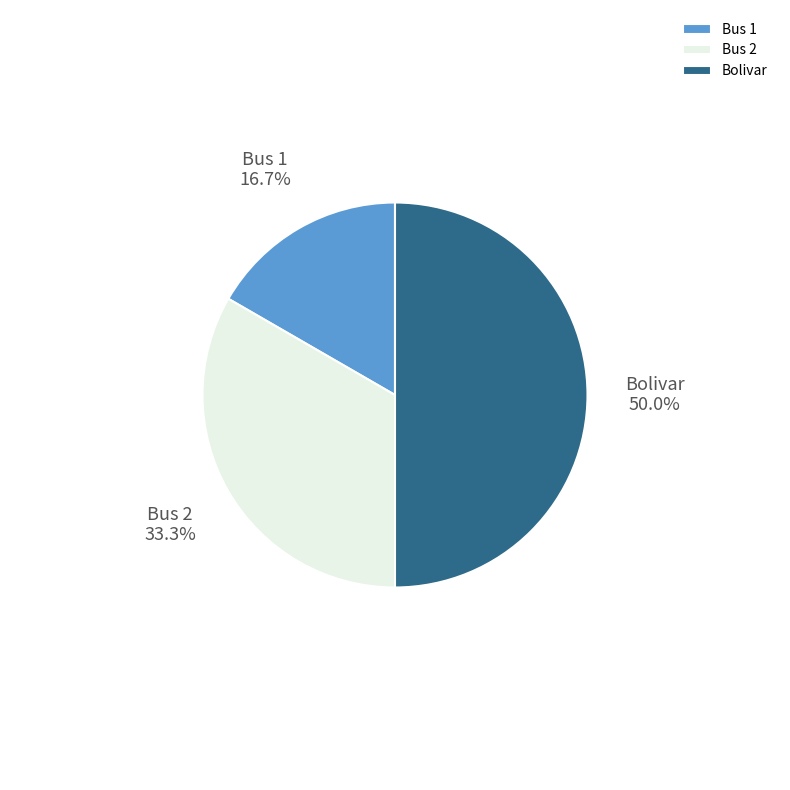

How many segments does this pie chart have?

3